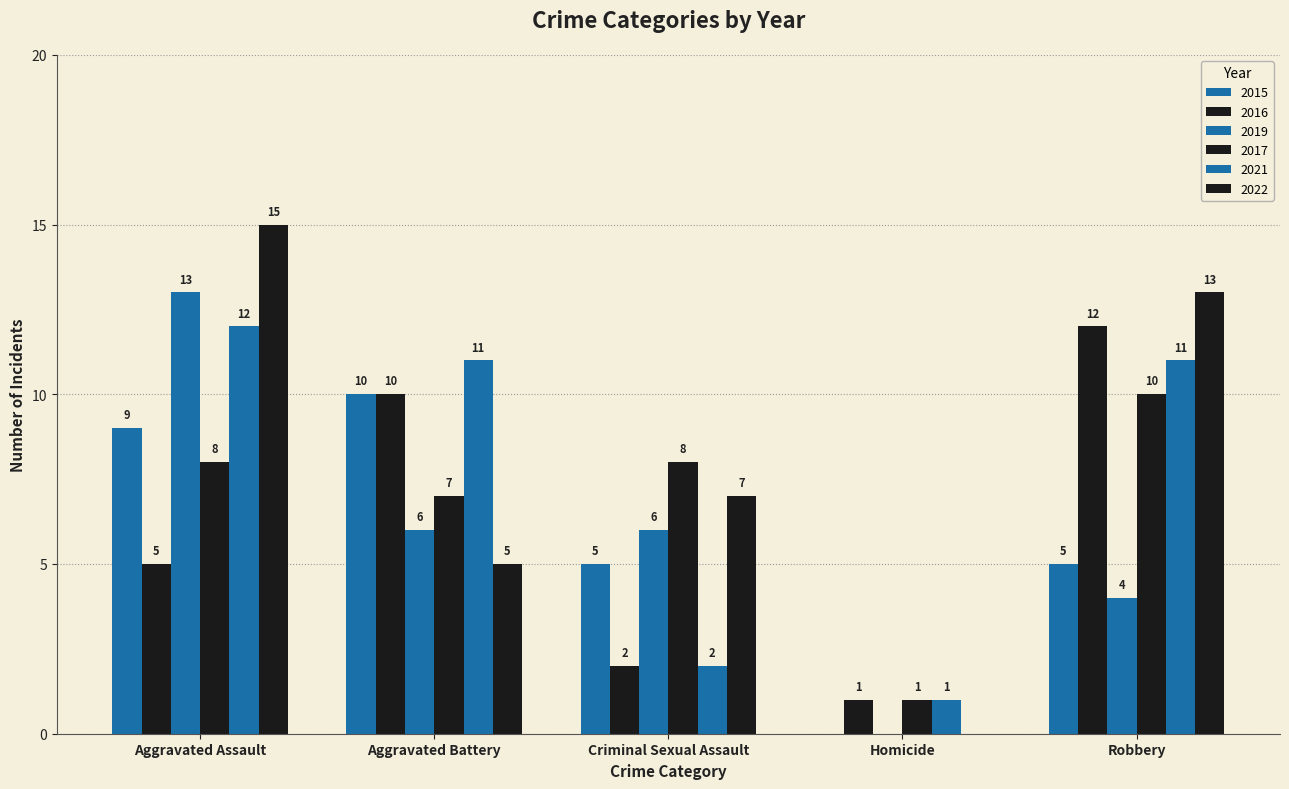

Does the chart contain stacked bars?

No